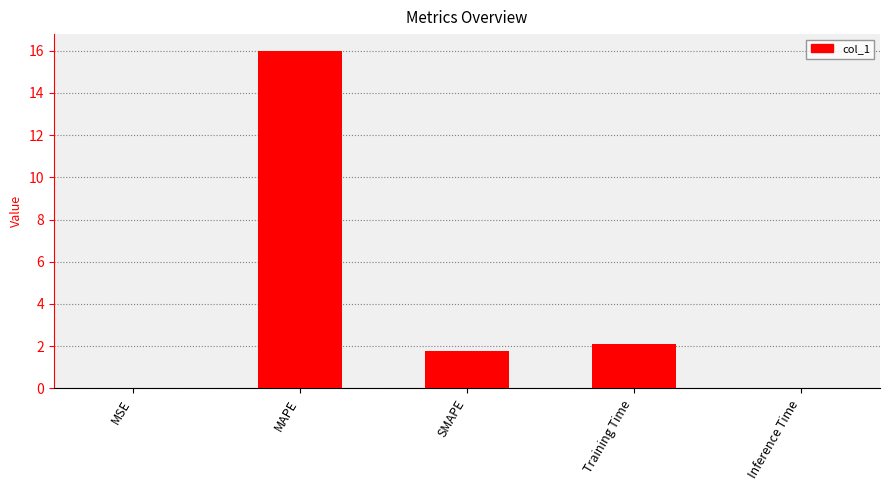

The value at SMAPE is 1.8. True or false?

True